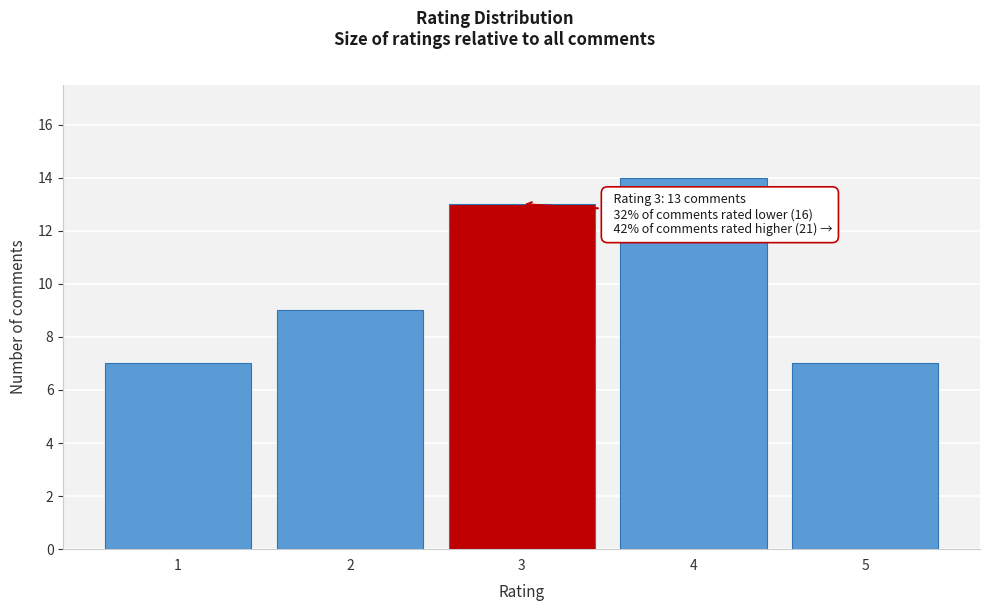

Reading right to left, what are all the values shown in this chart?

7	14	13	9	7